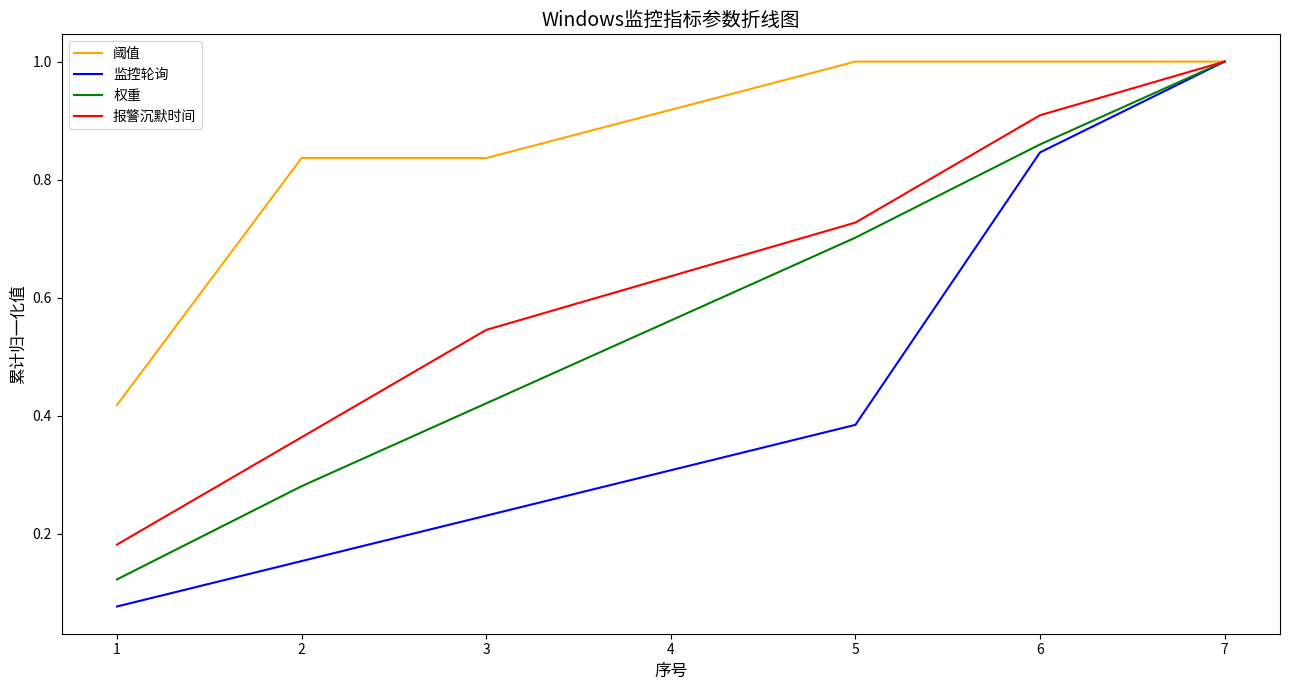

At how many categories does at least one series exceed 0?

7